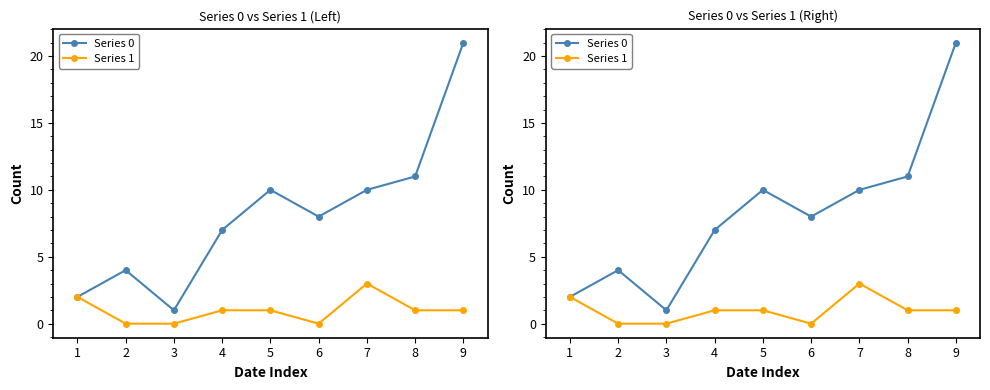

Between 1 and 5, which series saw the biggest shift?

Series 0